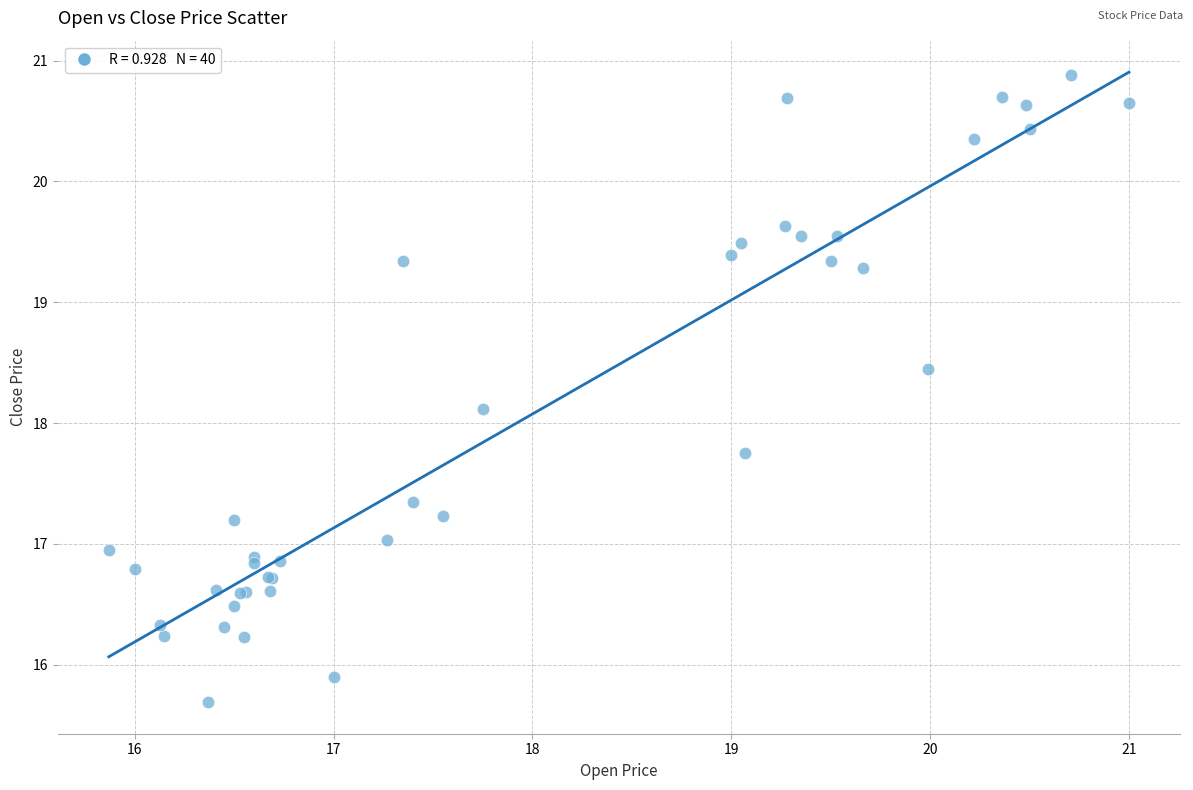

What Y value in the scatter plot is closest to 18?

18.1